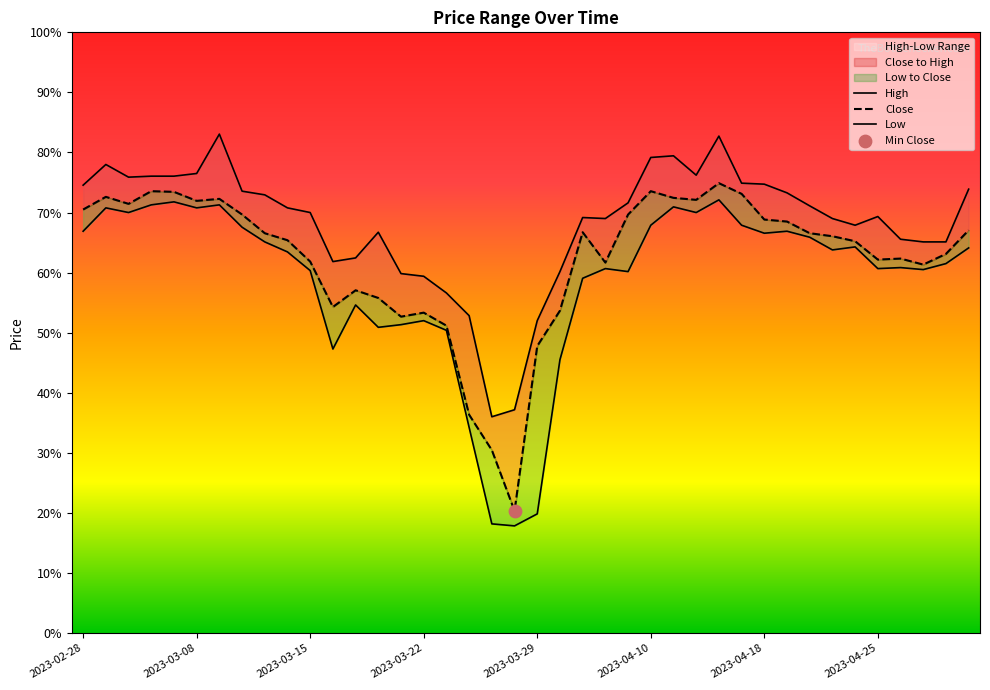

What is the total value across all series at 2023-04-18?

181.8